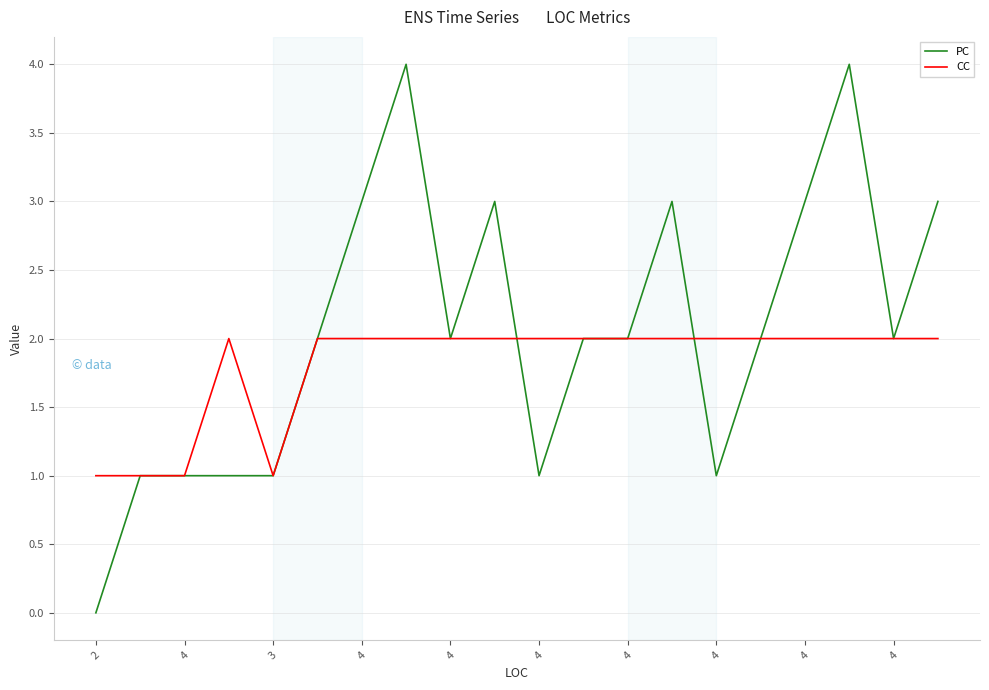

What is the greatest value displayed?

4